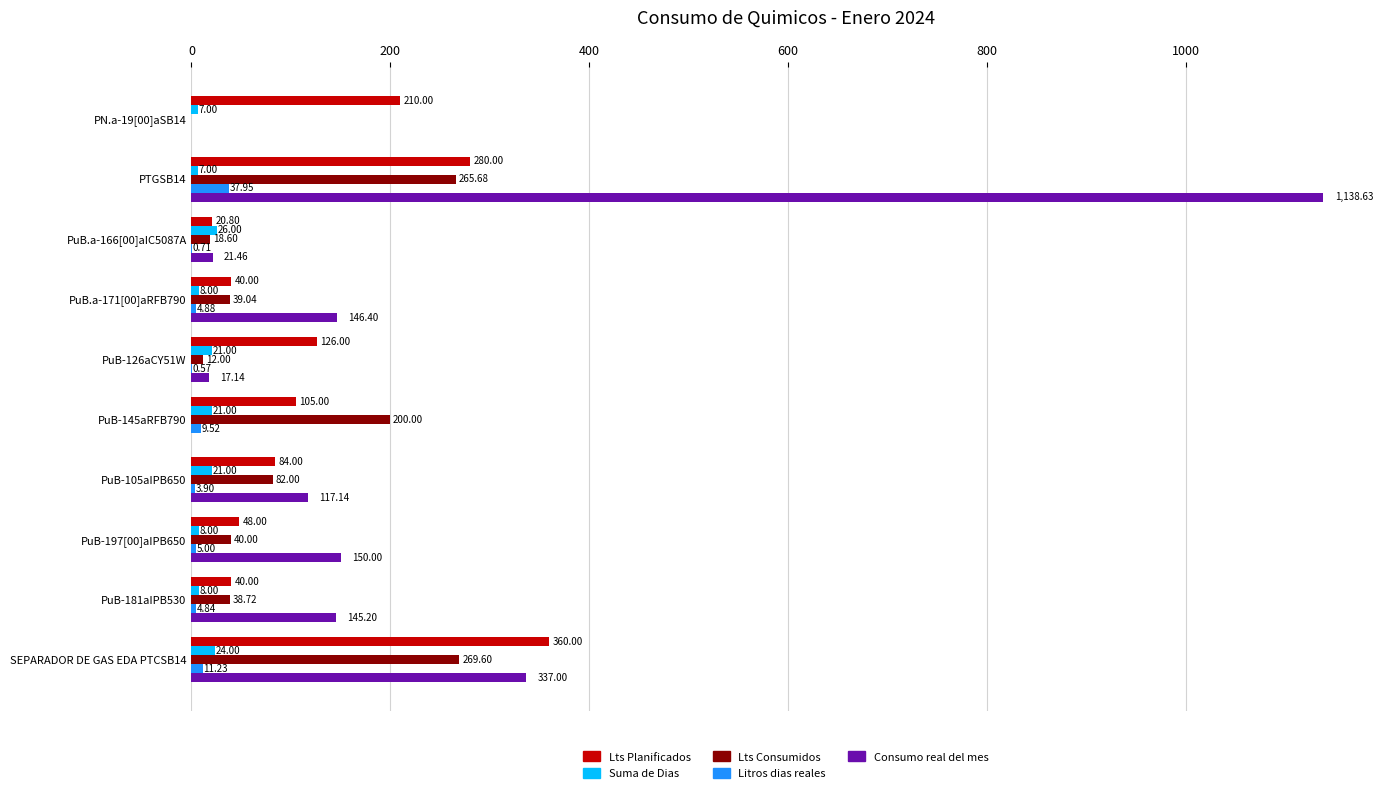

What is the sum of all Suma de Dias values?

151.0